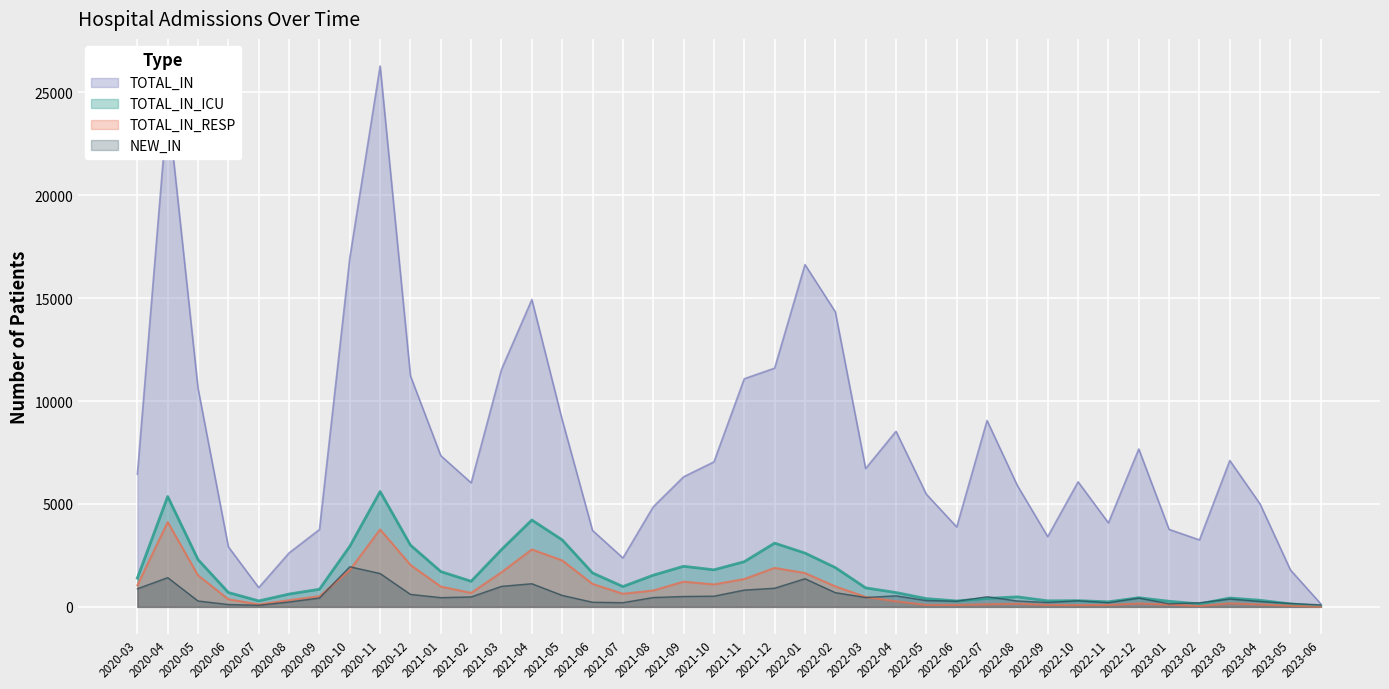

How many data points in TOTAL_IN_RESP are less than 637?

20